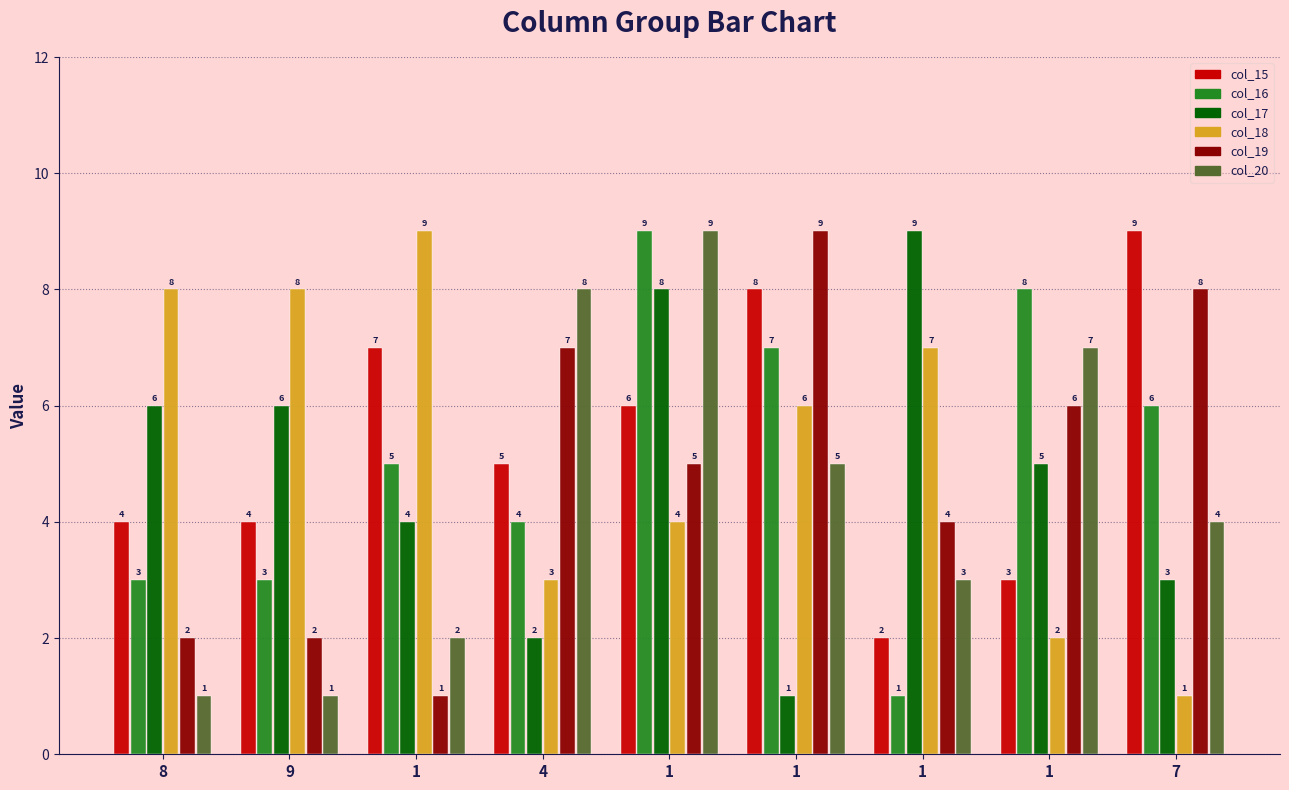

What are all the series names shown in the legend?

col_15, col_16, col_17, col_18, col_19, col_20